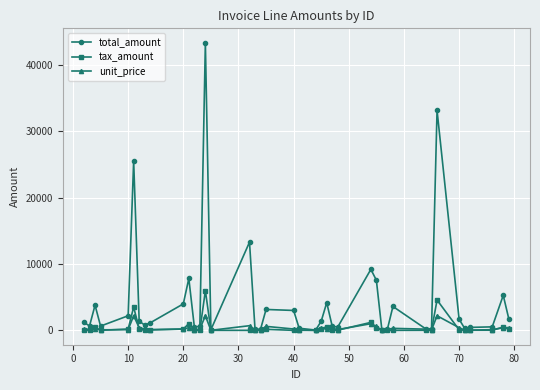

What is the value of the unit_price point at the 35th from the left?

400.0